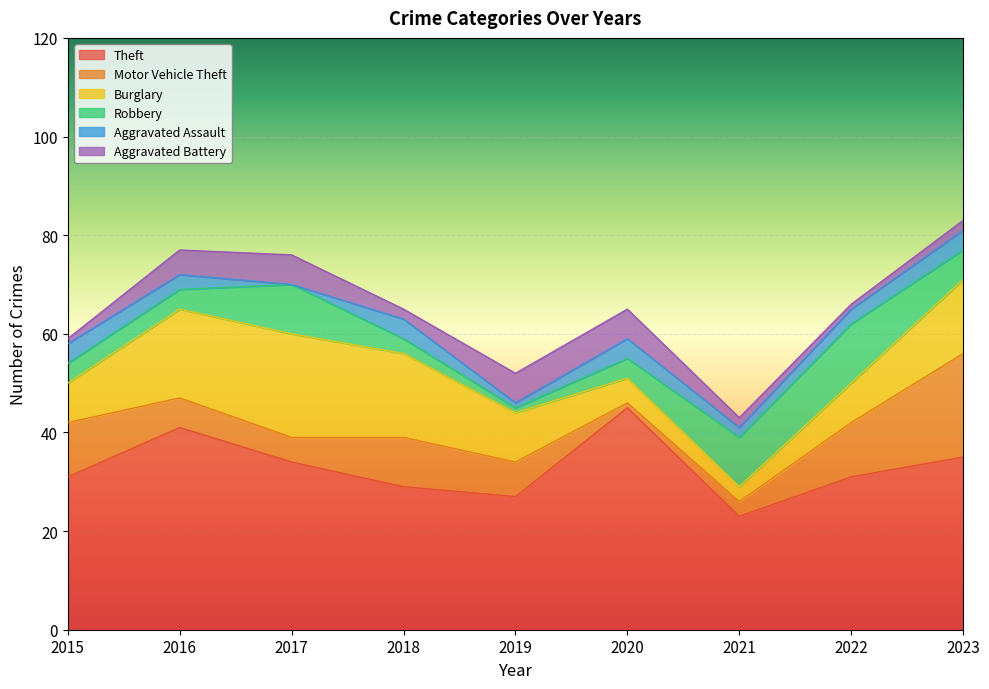

Between 2017 and 2018, which series saw the biggest shift?

Robbery